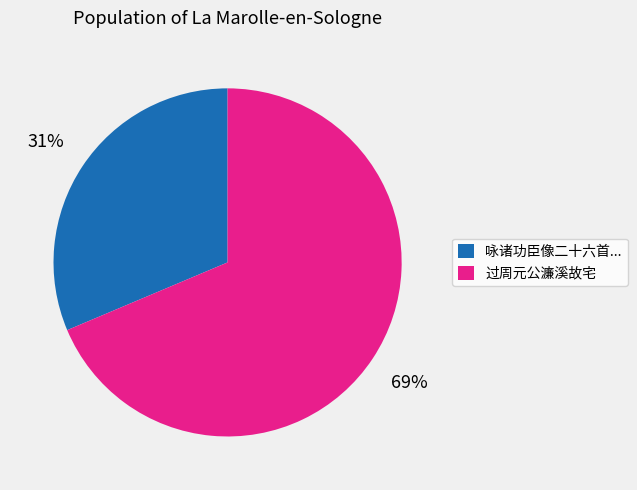

How many slices are in this pie chart?

2